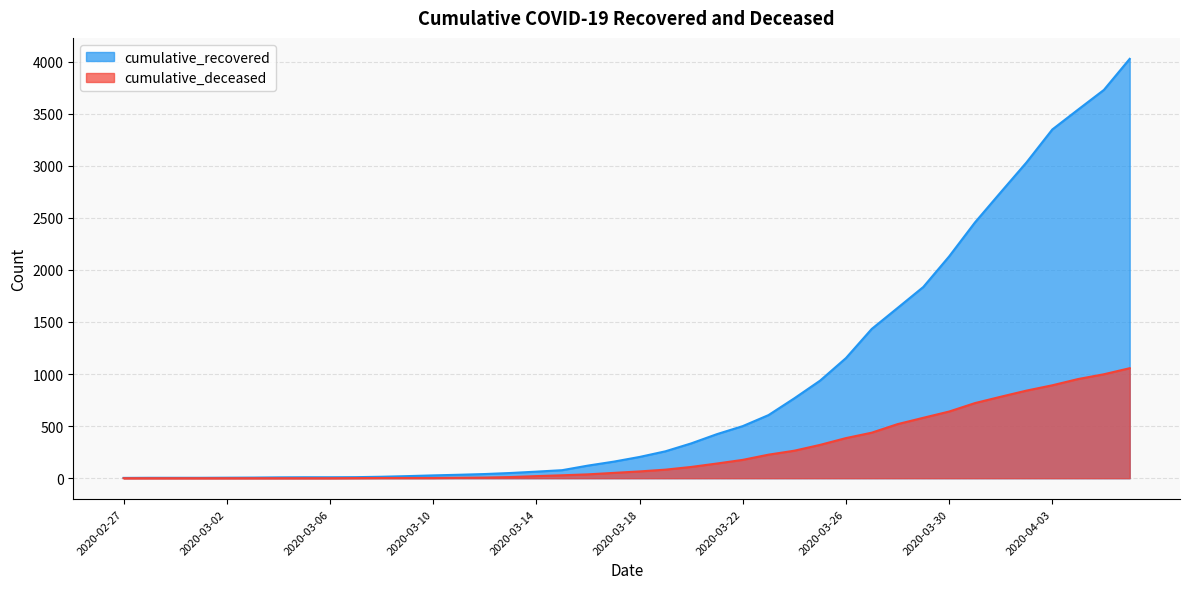

Where is cumulative_deceased nearest to the value 528?

2020-03-28